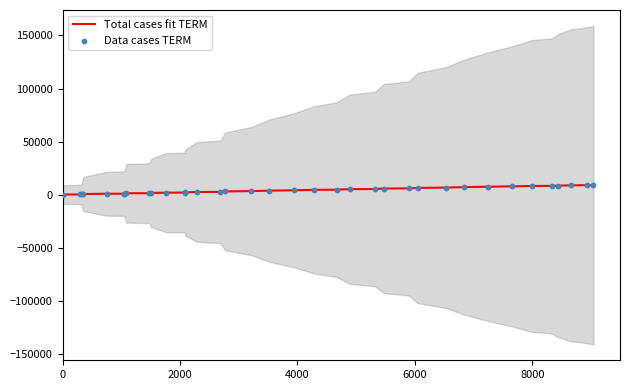

What is the highest value of the Total cases fit TERM series?

9119